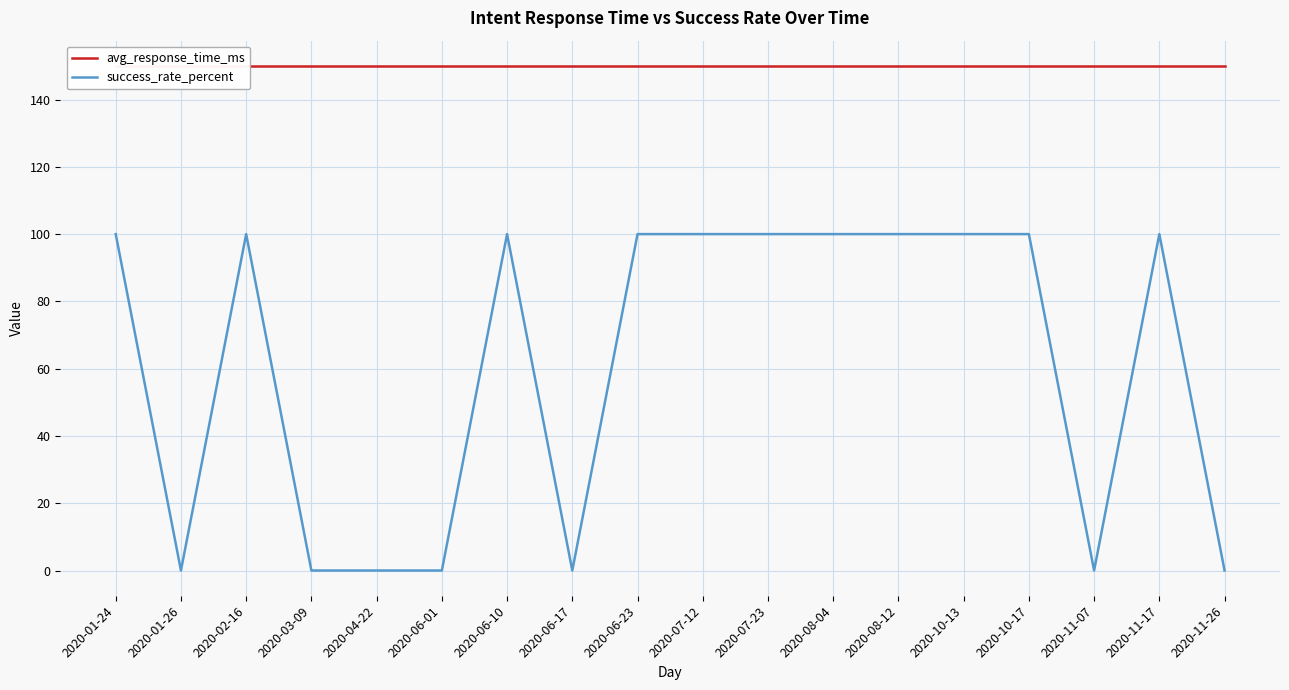

Rank the series at 2020-02-16 from highest to lowest value.

avg_response_time_ms, success_rate_percent